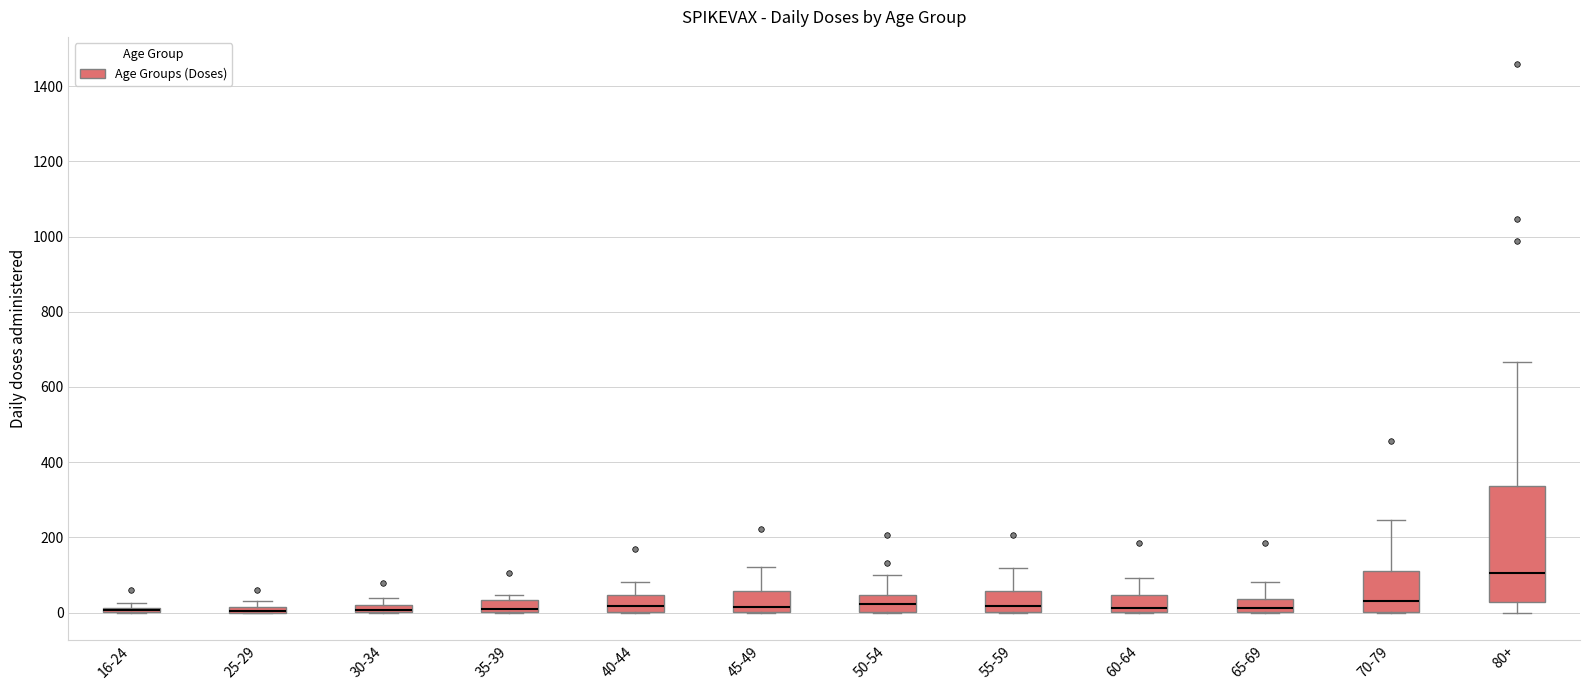

Which box is the tallest, from its lower edge to its upper edge?

80+